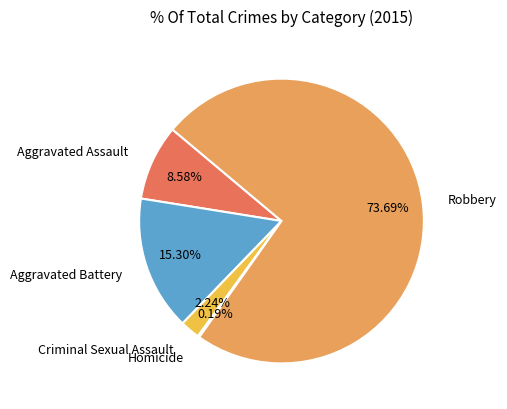

Which slice is the largest?

Robbery